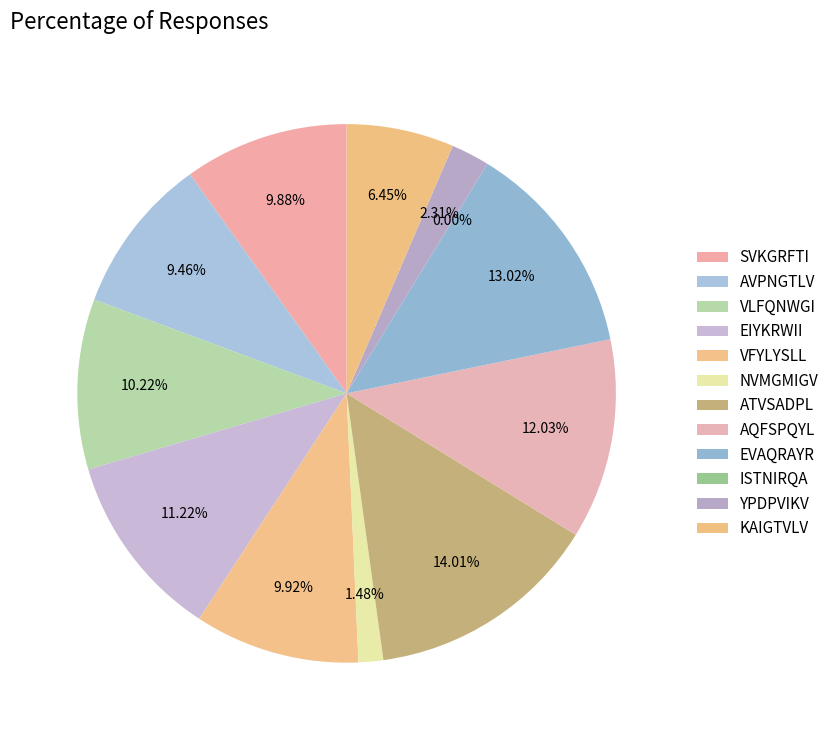

Is EVAQRAYR the majority of the pie?

No